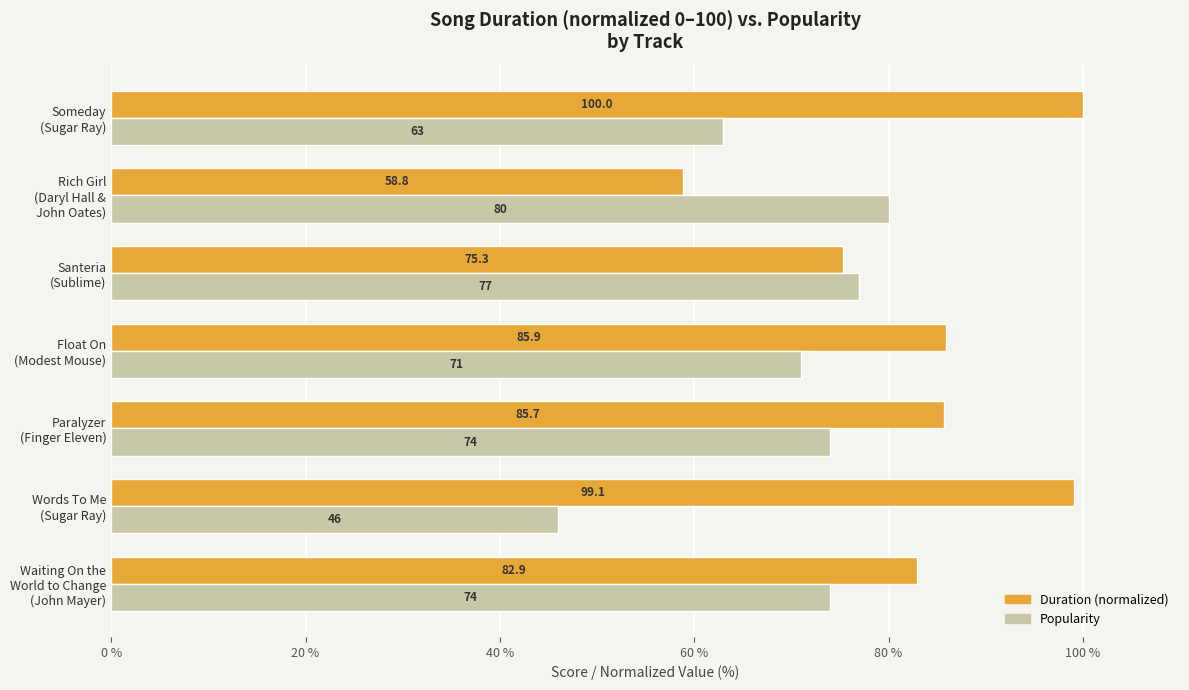

What is the difference between the second highest and second lowest values in the Popularity series?

14.0